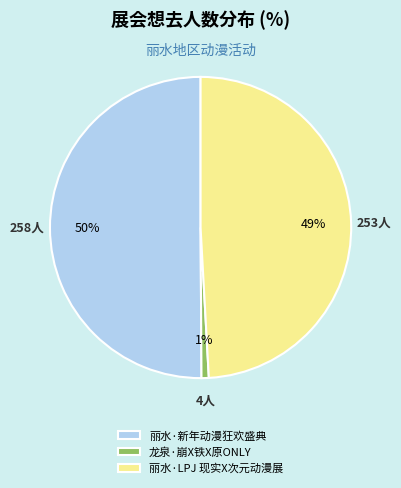

Is 丽水·LPJ 现实X次元动漫展 the majority of the pie?

No